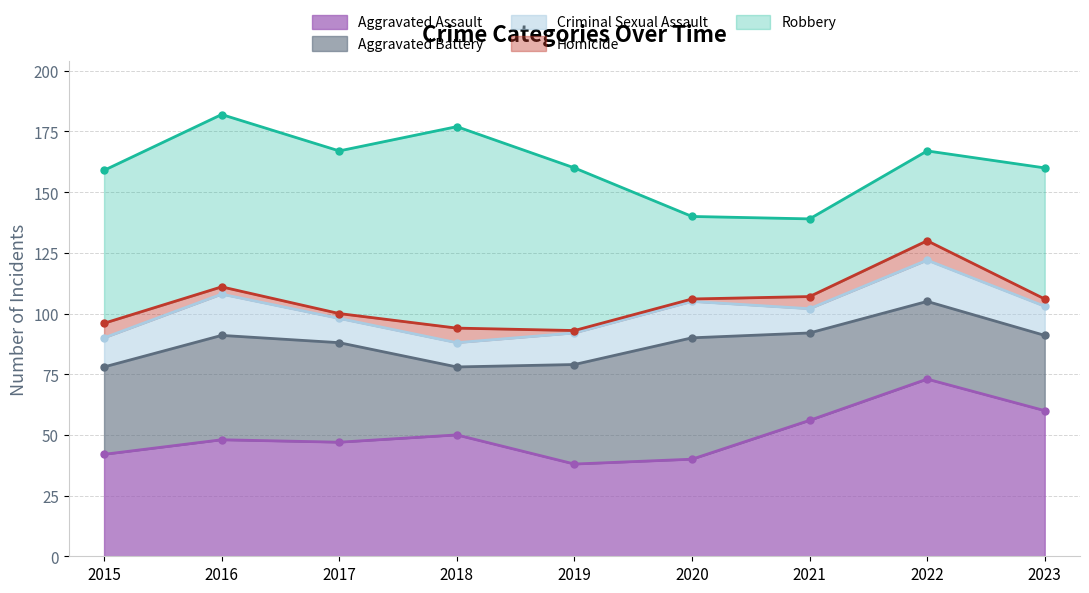

What is the difference between the maximum and minimum values in the Aggravated Battery series?

22